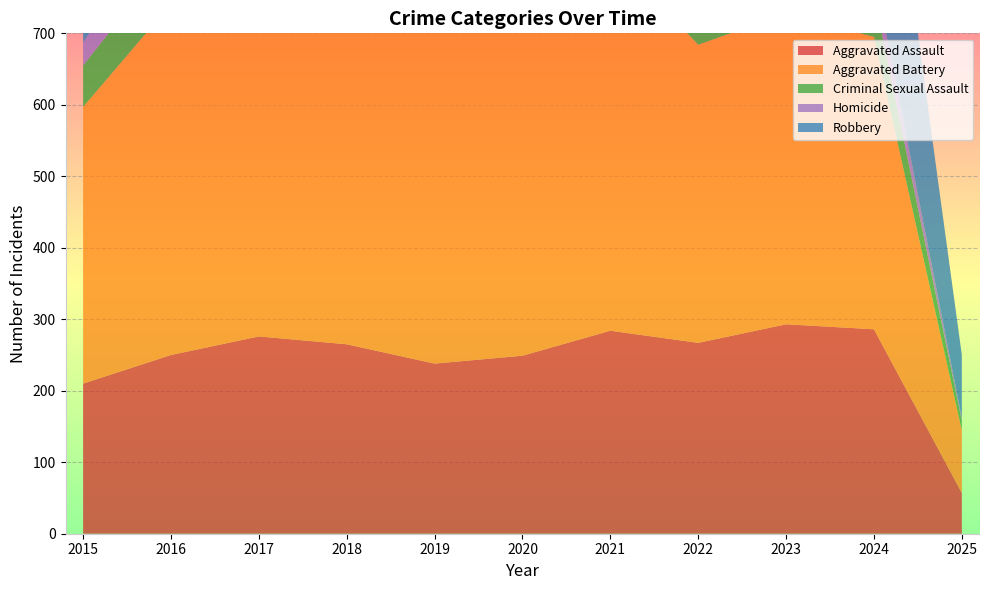

Reading left to right, list all the values displayed in this chart.

Aggravated Assault: 210	250	276	265	238	249	284	267	293	286	57
Aggravated Battery: 387	491	480	522	520	574	531	417	435	409	88
Criminal Sexual Assault: 58	69	55	66	62	50	61	52	56	58	13
Homicide: 32	59	37	49	40	63	69	47	55	34	4
Robbery: 527	579	553	608	458	491	357	364	473	363	88